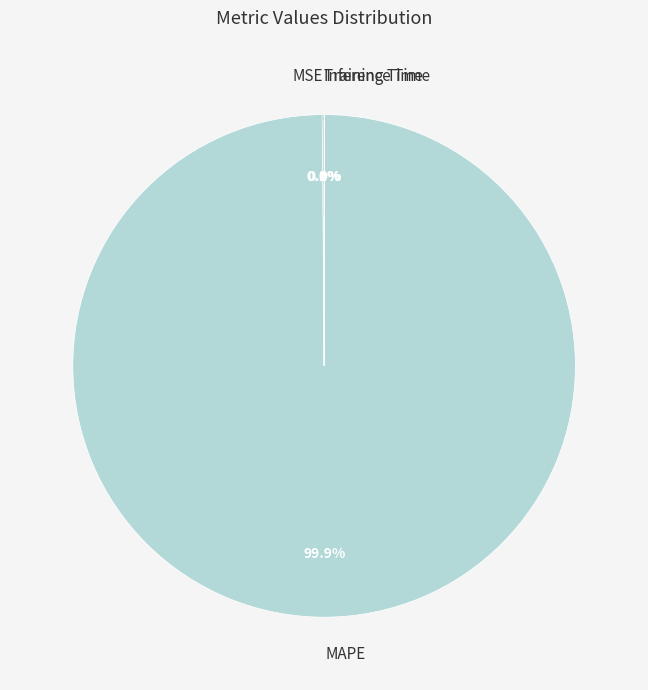

Is MAPE the majority of the pie?

Yes